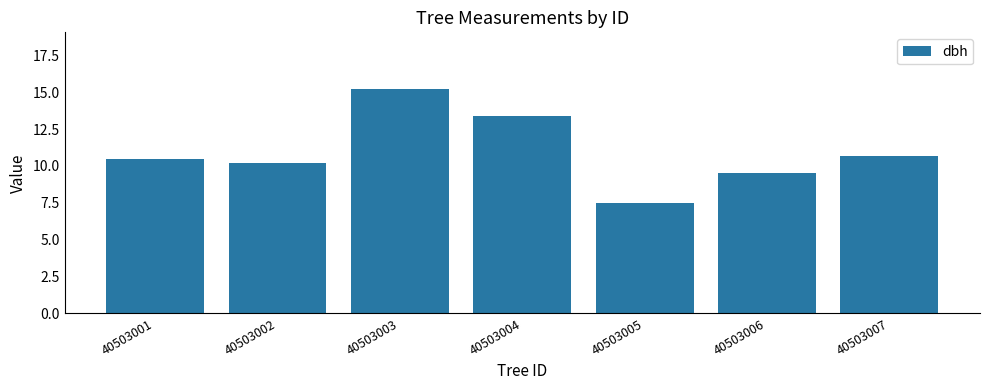

Which label corresponds to the largest value in the chart?

40503003